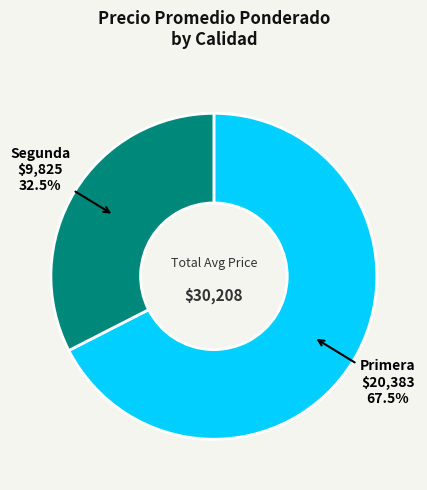

What is the total percentage of Segunda and Primera?

100.0%